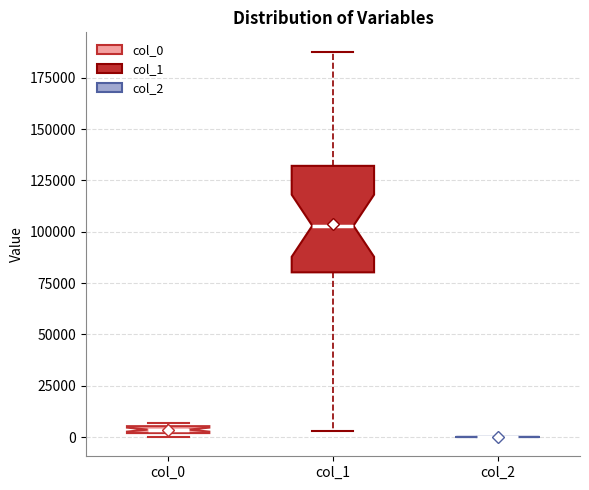

Where is the upper edge of the box for col_1 on the y-axis? The values are not printed on the chart, so give them approximately, as read against the axis.

130000